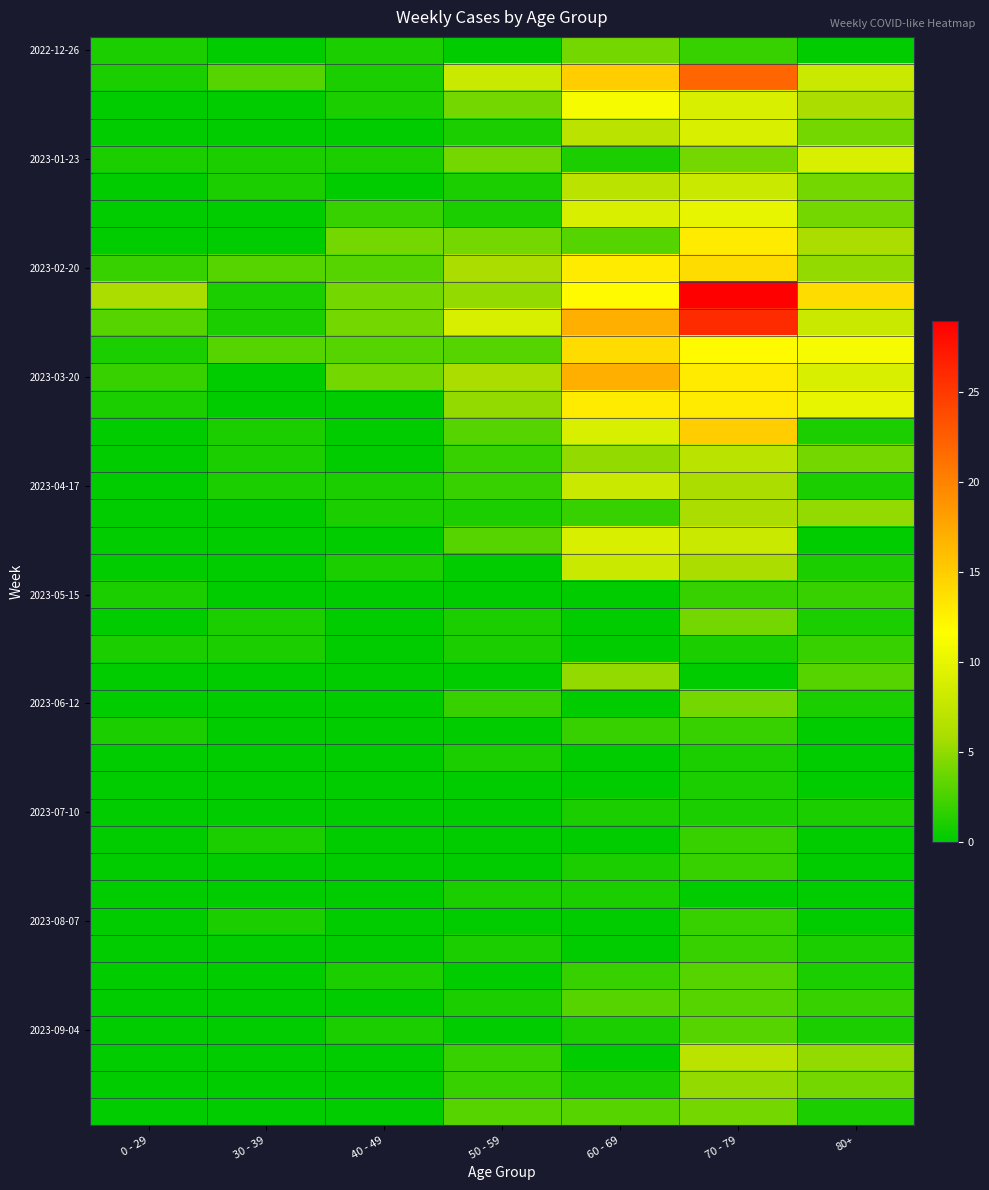

Count the number of data series in this chart.

40